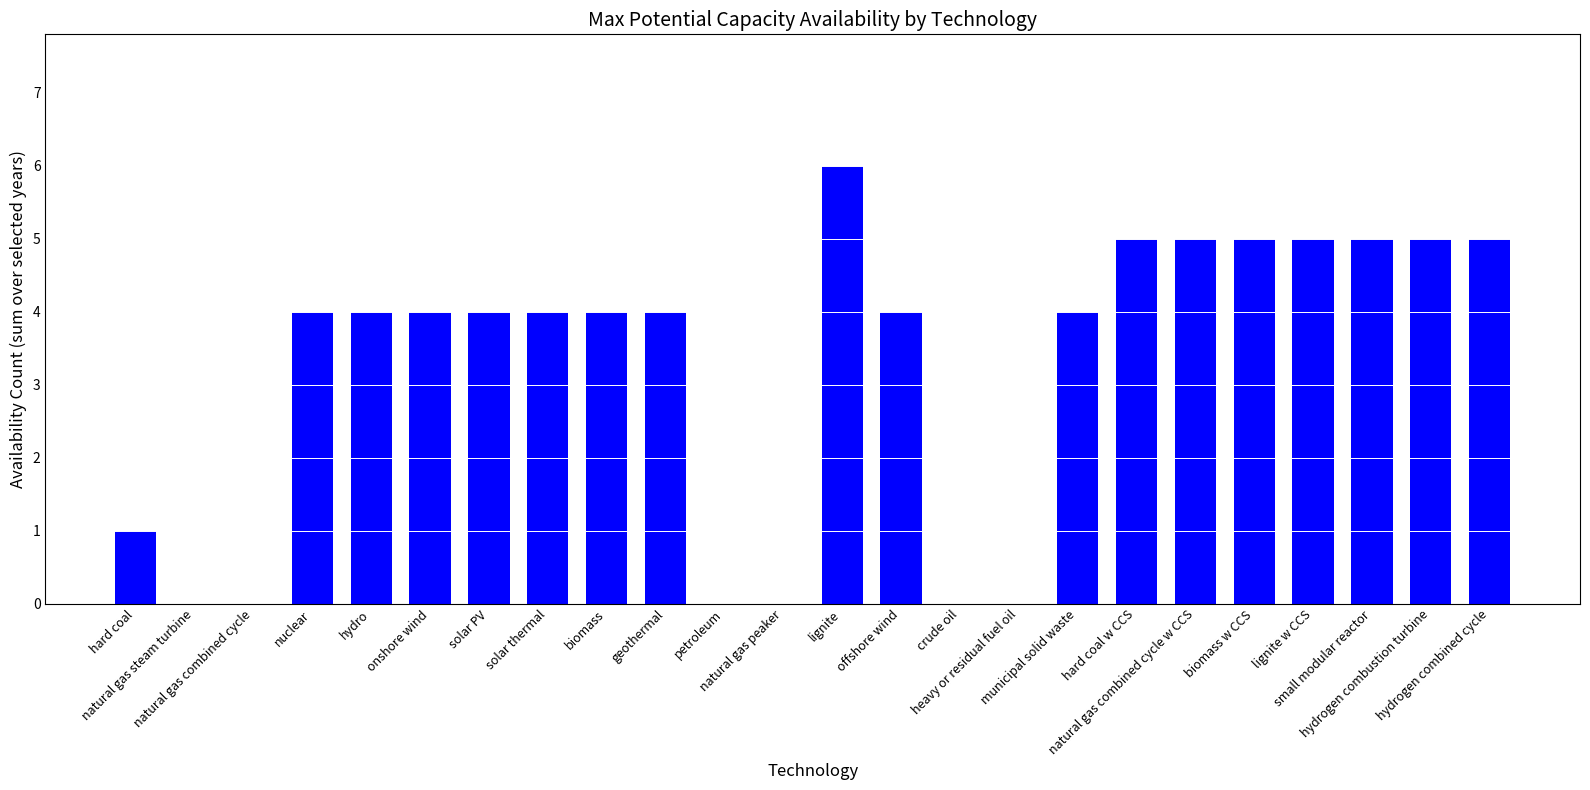

What is the maximum value shown in the chart?

6